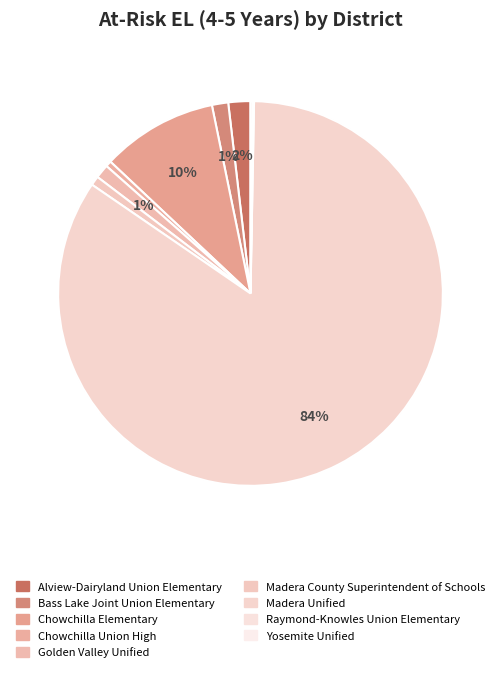

To the nearest percent, what is the combined percentage of Madera County Superintendent of Schools and Yosemite Unified?

1%